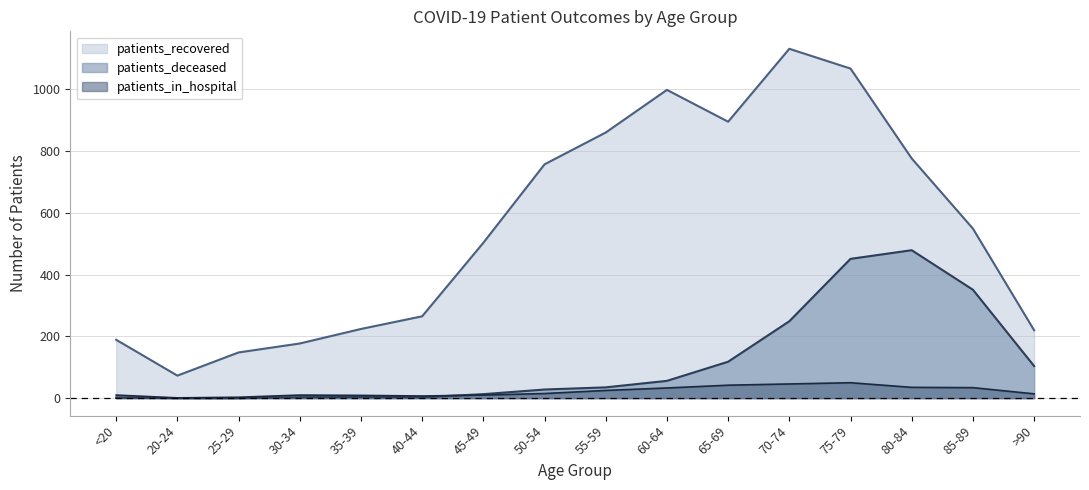

Is it true that patients_deceased equals 2 at <20?

True